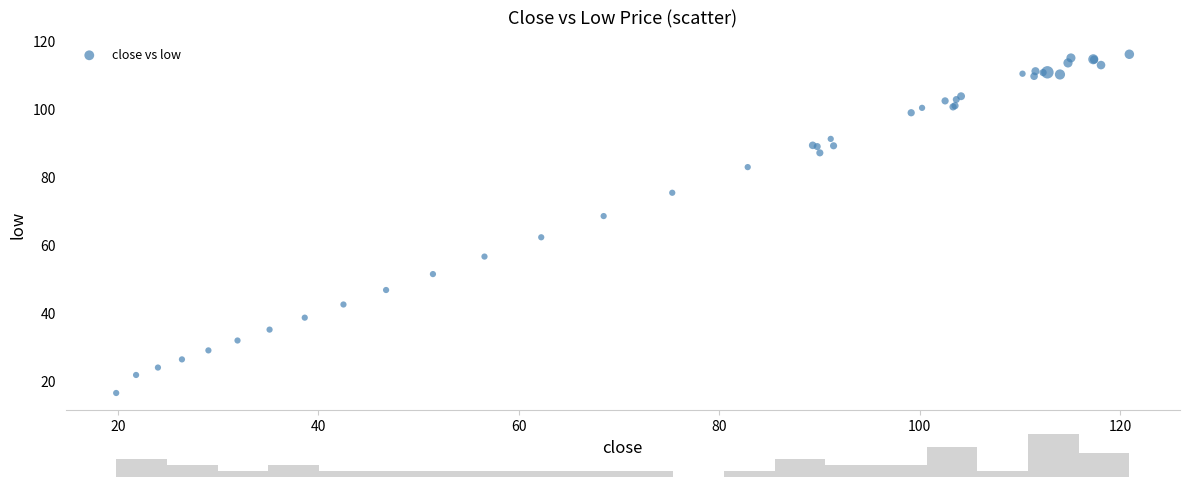

What Y value in the scatter plot is closest to 66?

68.5